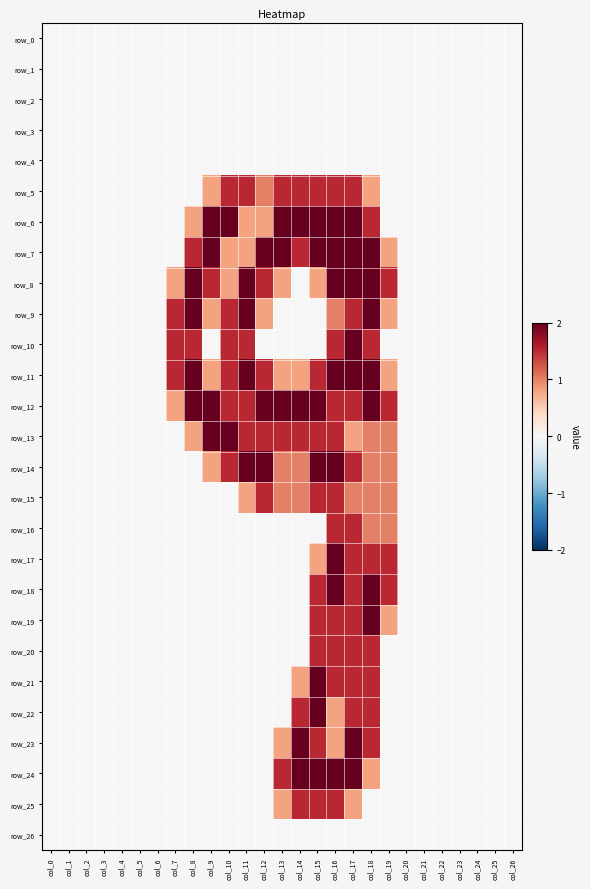

Reading left to right, list all the values displayed in this chart.

row_0: col_0=0.0	col_1=0.0	col_2=0.0	col_3=0.0	col_4=0.0	col_5=0.0	col_6=0.0	col_7=0.0	col_8=0.0	col_9=0.0	col_10=0.0	col_11=0.0	col_12=0.0	col_13=0.0	col_14=0.0	col_15=0.0	col_16=0.0	col_17=0.0	col_18=0.0	col_19=0.0	col_20=0.0	col_21=0.0	col_22=0.0	col_23=0.0	col_24=0.0	col_25=0.0	col_26=0.0
row_1: col_0=0.0	col_1=0.0	col_2=0.0	col_3=0.0	col_4=0.0	col_5=0.0	col_6=0.0	col_7=0.0	col_8=0.0	col_9=0.0	col_10=0.0	col_11=0.0	col_12=0.0	col_13=0.0	col_14=0.0	col_15=0.0	col_16=0.0	col_17=0.0	col_18=0.0	col_19=0.0	col_20=0.0	col_21=0.0	col_22=0.0	col_23=0.0	col_24=0.0	col_25=0.0	col_26=0.0
row_2: col_0=0.0	col_1=0.0	col_2=0.0	col_3=0.0	col_4=0.0	col_5=0.0	col_6=0.0	col_7=0.0	col_8=0.0	col_9=0.0	col_10=0.0	col_11=0.0	col_12=0.0	col_13=0.0	col_14=0.0	col_15=0.0	col_16=0.0	col_17=0.0	col_18=0.0	col_19=0.0	col_20=0.0	col_21=0.0	col_22=0.0	col_23=0.0	col_24=0.0	col_25=0.0	col_26=0.0
row_3: col_0=0.0	col_1=0.0	col_2=0.0	col_3=0.0	col_4=0.0	col_5=0.0	col_6=0.0	col_7=0.0	col_8=0.0	col_9=0.0	col_10=0.0	col_11=0.0	col_12=0.0	col_13=0.0	col_14=0.0	col_15=0.0	col_16=0.0	col_17=0.0	col_18=0.0	col_19=0.0	col_20=0.0	col_21=0.0	col_22=0.0	col_23=0.0	col_24=0.0	col_25=0.0	col_26=0.0
row_4: col_0=0.0	col_1=0.0	col_2=0.0	col_3=0.0	col_4=0.0	col_5=0.0	col_6=0.0	col_7=0.0	col_8=0.0	col_9=0.0	col_10=0.0	col_11=0.0	col_12=0.0	col_13=0.0	col_14=0.0	col_15=0.0	col_16=0.0	col_17=0.0	col_18=0.0	col_19=0.0	col_20=0.0	col_21=0.0	col_22=0.0	col_23=0.0	col_24=0.0	col_25=0.0	col_26=0.0
row_5: col_0=0.0	col_1=0.0	col_2=0.0	col_3=0.0	col_4=0.0	col_5=0.0	col_6=0.0	col_7=0.0	col_8=0.0	col_9=0.8	col_10=1.5	col_11=1.5	col_12=1.0	col_13=1.5	col_14=1.5	col_15=1.5	col_16=1.5	col_17=1.5	col_18=0.8	col_19=0.0	col_20=0.0	col_21=0.0	col_22=0.0	col_23=0.0	col_24=0.0	col_25=0.0	col_26=0.0
row_6: col_0=0.0	col_1=0.0	col_2=0.0	col_3=0.0	col_4=0.0	col_5=0.0	col_6=0.0	col_7=0.0	col_8=0.8	col_9=2.0	col_10=2.0	col_11=0.8	col_12=0.8	col_13=2.0	col_14=2.0	col_15=2.0	col_16=2.0	col_17=2.0	col_18=1.5	col_19=0.0	col_20=0.0	col_21=0.0	col_22=0.0	col_23=0.0	col_24=0.0	col_25=0.0	col_26=0.0
row_7: col_0=0.0	col_1=0.0	col_2=0.0	col_3=0.0	col_4=0.0	col_5=0.0	col_6=0.0	col_7=0.0	col_8=1.5	col_9=2.0	col_10=0.8	col_11=0.8	col_12=2.0	col_13=2.0	col_14=1.5	col_15=2.0	col_16=2.0	col_17=2.0	col_18=2.0	col_19=0.8	col_20=0.0	col_21=0.0	col_22=0.0	col_23=0.0	col_24=0.0	col_25=0.0	col_26=0.0
row_8: col_0=0.0	col_1=0.0	col_2=0.0	col_3=0.0	col_4=0.0	col_5=0.0	col_6=0.0	col_7=0.8	col_8=2.0	col_9=1.5	col_10=0.8	col_11=2.0	col_12=1.5	col_13=0.8	col_14=0.0	col_15=0.8	col_16=2.0	col_17=2.0	col_18=2.0	col_19=1.5	col_20=0.0	col_21=0.0	col_22=0.0	col_23=0.0	col_24=0.0	col_25=0.0	col_26=0.0
row_9: col_0=0.0	col_1=0.0	col_2=0.0	col_3=0.0	col_4=0.0	col_5=0.0	col_6=0.0	col_7=1.5	col_8=2.0	col_9=0.8	col_10=1.5	col_11=2.0	col_12=0.8	col_13=0.0	col_14=0.0	col_15=0.0	col_16=1.0	col_17=1.5	col_18=2.0	col_19=0.8	col_20=0.0	col_21=0.0	col_22=0.0	col_23=0.0	col_24=0.0	col_25=0.0	col_26=0.0
row_10: col_0=0.0	col_1=0.0	col_2=0.0	col_3=0.0	col_4=0.0	col_5=0.0	col_6=0.0	col_7=1.5	col_8=1.5	col_9=0.0	col_10=1.5	col_11=1.5	col_12=0.0	col_13=0.0	col_14=0.0	col_15=0.0	col_16=1.5	col_17=2.0	col_18=1.5	col_19=0.0	col_20=0.0	col_21=0.0	col_22=0.0	col_23=0.0	col_24=0.0	col_25=0.0	col_26=0.0
row_11: col_0=0.0	col_1=0.0	col_2=0.0	col_3=0.0	col_4=0.0	col_5=0.0	col_6=0.0	col_7=1.5	col_8=2.0	col_9=0.8	col_10=1.5	col_11=2.0	col_12=1.5	col_13=0.8	col_14=0.8	col_15=1.5	col_16=2.0	col_17=2.0	col_18=2.0	col_19=0.8	col_20=0.0	col_21=0.0	col_22=0.0	col_23=0.0	col_24=0.0	col_25=0.0	col_26=0.0
row_12: col_0=0.0	col_1=0.0	col_2=0.0	col_3=0.0	col_4=0.0	col_5=0.0	col_6=0.0	col_7=0.8	col_8=2.0	col_9=2.0	col_10=1.5	col_11=1.5	col_12=2.0	col_13=2.0	col_14=2.0	col_15=2.0	col_16=1.5	col_17=1.5	col_18=2.0	col_19=1.5	col_20=0.0	col_21=0.0	col_22=0.0	col_23=0.0	col_24=0.0	col_25=0.0	col_26=0.0
row_13: col_0=0.0	col_1=0.0	col_2=0.0	col_3=0.0	col_4=0.0	col_5=0.0	col_6=0.0	col_7=0.0	col_8=0.8	col_9=2.0	col_10=2.0	col_11=1.5	col_12=1.5	col_13=1.5	col_14=1.5	col_15=1.5	col_16=1.5	col_17=0.8	col_18=1.0	col_19=1.0	col_20=0.0	col_21=0.0	col_22=0.0	col_23=0.0	col_24=0.0	col_25=0.0	col_26=0.0
row_14: col_0=0.0	col_1=0.0	col_2=0.0	col_3=0.0	col_4=0.0	col_5=0.0	col_6=0.0	col_7=0.0	col_8=0.0	col_9=0.8	col_10=1.5	col_11=2.0	col_12=2.0	col_13=1.0	col_14=1.0	col_15=2.0	col_16=2.0	col_17=1.5	col_18=1.0	col_19=1.0	col_20=0.0	col_21=0.0	col_22=0.0	col_23=0.0	col_24=0.0	col_25=0.0	col_26=0.0
row_15: col_0=0.0	col_1=0.0	col_2=0.0	col_3=0.0	col_4=0.0	col_5=0.0	col_6=0.0	col_7=0.0	col_8=0.0	col_9=0.0	col_10=0.0	col_11=0.8	col_12=1.5	col_13=1.0	col_14=1.0	col_15=1.5	col_16=1.5	col_17=1.0	col_18=1.0	col_19=1.0	col_20=0.0	col_21=0.0	col_22=0.0	col_23=0.0	col_24=0.0	col_25=0.0	col_26=0.0
row_16: col_0=0.0	col_1=0.0	col_2=0.0	col_3=0.0	col_4=0.0	col_5=0.0	col_6=0.0	col_7=0.0	col_8=0.0	col_9=0.0	col_10=0.0	col_11=0.0	col_12=0.0	col_13=0.0	col_14=0.0	col_15=0.0	col_16=1.5	col_17=1.5	col_18=1.0	col_19=1.0	col_20=0.0	col_21=0.0	col_22=0.0	col_23=0.0	col_24=0.0	col_25=0.0	col_26=0.0
row_17: col_0=0.0	col_1=0.0	col_2=0.0	col_3=0.0	col_4=0.0	col_5=0.0	col_6=0.0	col_7=0.0	col_8=0.0	col_9=0.0	col_10=0.0	col_11=0.0	col_12=0.0	col_13=0.0	col_14=0.0	col_15=0.8	col_16=2.0	col_17=1.5	col_18=1.5	col_19=1.5	col_20=0.0	col_21=0.0	col_22=0.0	col_23=0.0	col_24=0.0	col_25=0.0	col_26=0.0
row_18: col_0=0.0	col_1=0.0	col_2=0.0	col_3=0.0	col_4=0.0	col_5=0.0	col_6=0.0	col_7=0.0	col_8=0.0	col_9=0.0	col_10=0.0	col_11=0.0	col_12=0.0	col_13=0.0	col_14=0.0	col_15=1.5	col_16=2.0	col_17=1.5	col_18=2.0	col_19=1.5	col_20=0.0	col_21=0.0	col_22=0.0	col_23=0.0	col_24=0.0	col_25=0.0	col_26=0.0
row_19: col_0=0.0	col_1=0.0	col_2=0.0	col_3=0.0	col_4=0.0	col_5=0.0	col_6=0.0	col_7=0.0	col_8=0.0	col_9=0.0	col_10=0.0	col_11=0.0	col_12=0.0	col_13=0.0	col_14=0.0	col_15=1.5	col_16=1.5	col_17=1.5	col_18=2.0	col_19=0.8	col_20=0.0	col_21=0.0	col_22=0.0	col_23=0.0	col_24=0.0	col_25=0.0	col_26=0.0
row_20: col_0=0.0	col_1=0.0	col_2=0.0	col_3=0.0	col_4=0.0	col_5=0.0	col_6=0.0	col_7=0.0	col_8=0.0	col_9=0.0	col_10=0.0	col_11=0.0	col_12=0.0	col_13=0.0	col_14=0.0	col_15=1.5	col_16=1.5	col_17=1.5	col_18=1.5	col_19=0.0	col_20=0.0	col_21=0.0	col_22=0.0	col_23=0.0	col_24=0.0	col_25=0.0	col_26=0.0
row_21: col_0=0.0	col_1=0.0	col_2=0.0	col_3=0.0	col_4=0.0	col_5=0.0	col_6=0.0	col_7=0.0	col_8=0.0	col_9=0.0	col_10=0.0	col_11=0.0	col_12=0.0	col_13=0.0	col_14=0.8	col_15=2.0	col_16=1.5	col_17=1.5	col_18=1.5	col_19=0.0	col_20=0.0	col_21=0.0	col_22=0.0	col_23=0.0	col_24=0.0	col_25=0.0	col_26=0.0
row_22: col_0=0.0	col_1=0.0	col_2=0.0	col_3=0.0	col_4=0.0	col_5=0.0	col_6=0.0	col_7=0.0	col_8=0.0	col_9=0.0	col_10=0.0	col_11=0.0	col_12=0.0	col_13=0.0	col_14=1.5	col_15=2.0	col_16=0.8	col_17=1.5	col_18=1.5	col_19=0.0	col_20=0.0	col_21=0.0	col_22=0.0	col_23=0.0	col_24=0.0	col_25=0.0	col_26=0.0
row_23: col_0=0.0	col_1=0.0	col_2=0.0	col_3=0.0	col_4=0.0	col_5=0.0	col_6=0.0	col_7=0.0	col_8=0.0	col_9=0.0	col_10=0.0	col_11=0.0	col_12=0.0	col_13=0.8	col_14=2.0	col_15=1.5	col_16=0.8	col_17=2.0	col_18=1.5	col_19=0.0	col_20=0.0	col_21=0.0	col_22=0.0	col_23=0.0	col_24=0.0	col_25=0.0	col_26=0.0
row_24: col_0=0.0	col_1=0.0	col_2=0.0	col_3=0.0	col_4=0.0	col_5=0.0	col_6=0.0	col_7=0.0	col_8=0.0	col_9=0.0	col_10=0.0	col_11=0.0	col_12=0.0	col_13=1.5	col_14=2.0	col_15=2.0	col_16=2.0	col_17=2.0	col_18=0.8	col_19=0.0	col_20=0.0	col_21=0.0	col_22=0.0	col_23=0.0	col_24=0.0	col_25=0.0	col_26=0.0
row_25: col_0=0.0	col_1=0.0	col_2=0.0	col_3=0.0	col_4=0.0	col_5=0.0	col_6=0.0	col_7=0.0	col_8=0.0	col_9=0.0	col_10=0.0	col_11=0.0	col_12=0.0	col_13=0.8	col_14=1.5	col_15=1.5	col_16=1.5	col_17=0.8	col_18=0.0	col_19=0.0	col_20=0.0	col_21=0.0	col_22=0.0	col_23=0.0	col_24=0.0	col_25=0.0	col_26=0.0
row_26: col_0=0.0	col_1=0.0	col_2=0.0	col_3=0.0	col_4=0.0	col_5=0.0	col_6=0.0	col_7=0.0	col_8=0.0	col_9=0.0	col_10=0.0	col_11=0.0	col_12=0.0	col_13=0.0	col_14=0.0	col_15=0.0	col_16=0.0	col_17=0.0	col_18=0.0	col_19=0.0	col_20=0.0	col_21=0.0	col_22=0.0	col_23=0.0	col_24=0.0	col_25=0.0	col_26=0.0